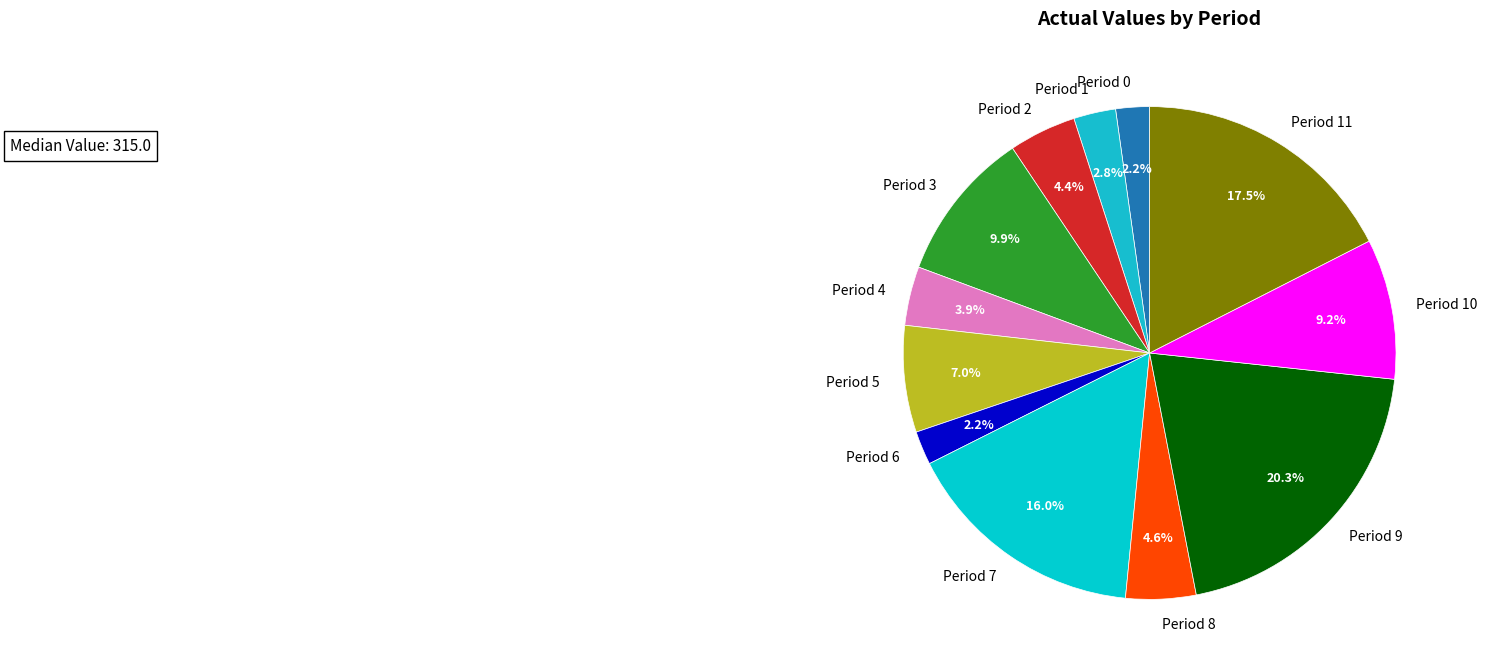

To the nearest percent, what is the difference between the largest and smallest slice percentages?

18%